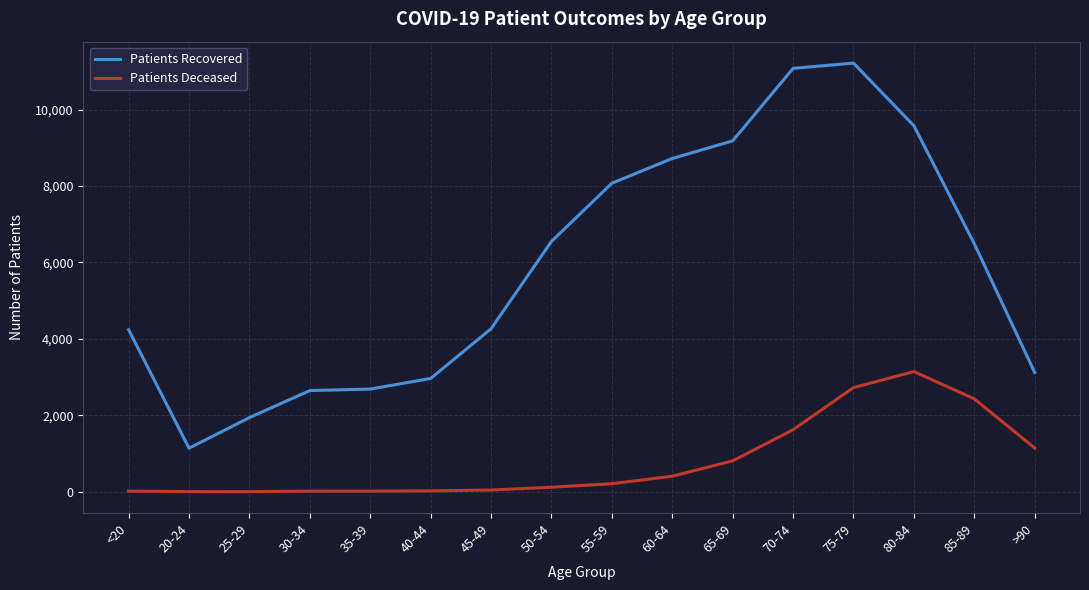

Which series has the largest total across all categories?

Patients Recovered